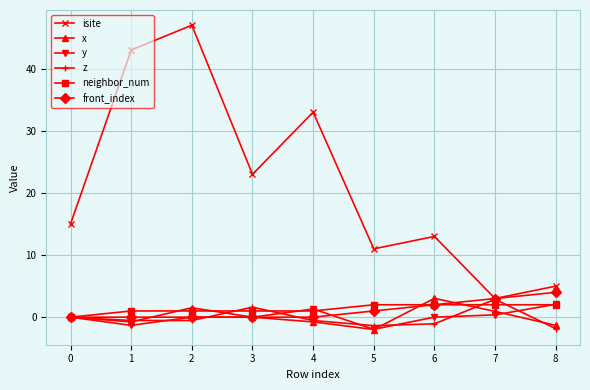

True or false: isite has more than 2 points higher than both neighbors.

True